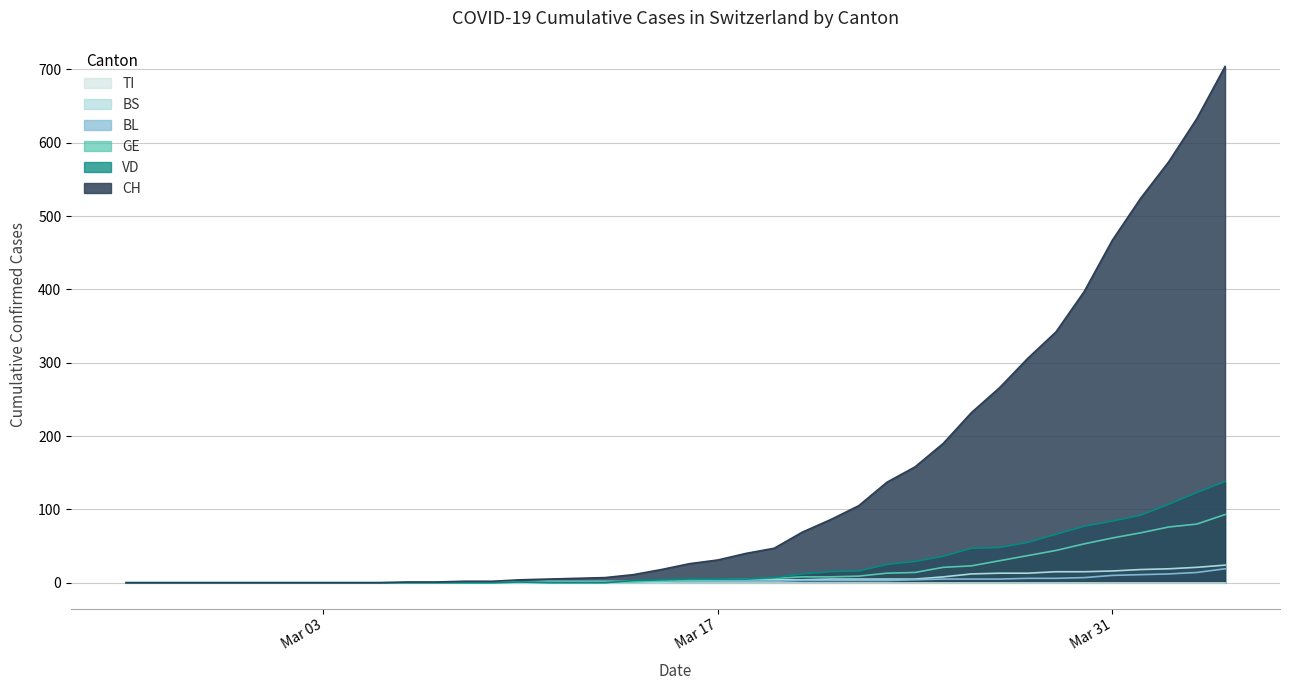

At which category is the sum across all series the highest?

2020-04-04